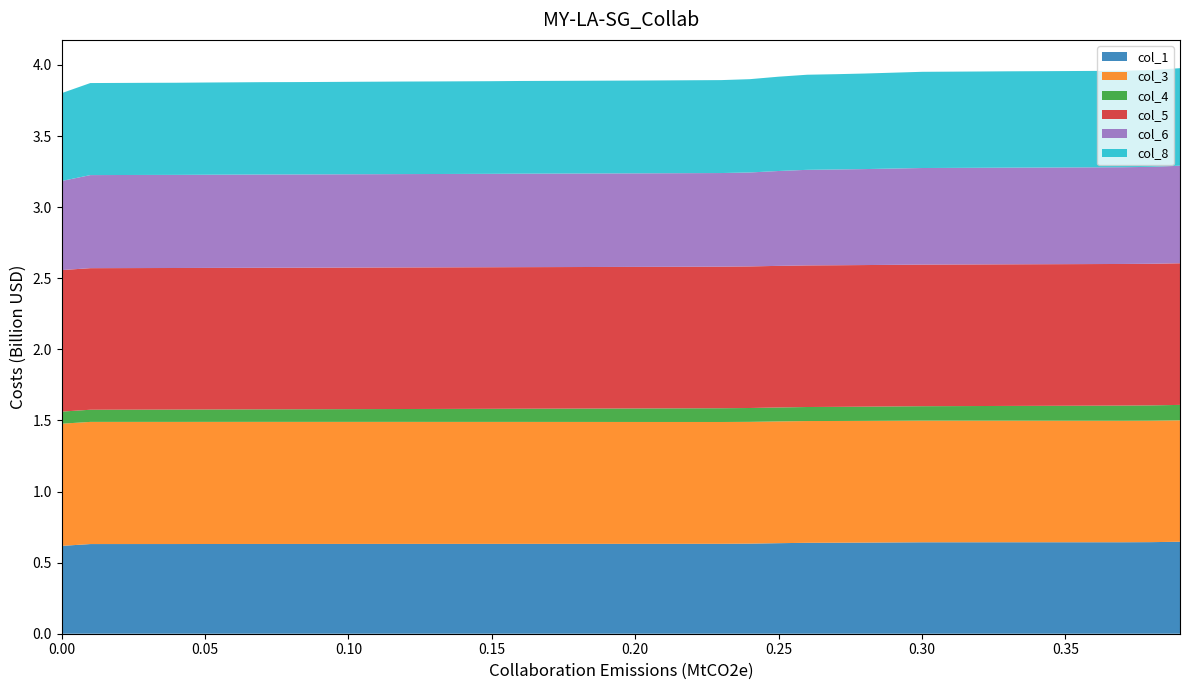

Reading left to right, extract all data points from this chart.

col_1: 0=0.6	1=0.6	2=0.6	3=0.6	4=0.6	5=0.6	6=0.6	7=0.6	8=0.6	9=0.6	10=0.6	11=0.6	12=0.6	13=0.6	14=0.6	15=0.6	16=0.6	17=0.6	18=0.6	19=0.6	20=0.6	21=0.6	22=0.6	23=0.6	24=0.6	25=0.6	26=0.6	27=0.6	28=0.6	29=0.6	30=0.6	31=0.6	32=0.6	33=0.6	34=0.6	35=0.6	36=0.6	37=0.6	38=0.6	39=0.6
col_3: 0=0.9	1=0.9	2=0.9	3=0.9	4=0.9	5=0.9	6=0.9	7=0.9	8=0.9	9=0.9	10=0.9	11=0.9	12=0.9	13=0.9	14=0.9	15=0.9	16=0.9	17=0.9	18=0.9	19=0.9	20=0.9	21=0.9	22=0.9	23=0.9	24=0.9	25=0.9	26=0.9	27=0.9	28=0.9	29=0.9	30=0.9	31=0.9	32=0.9	33=0.9	34=0.9	35=0.9	36=0.9	37=0.9	38=0.9	39=0.9
col_4: 0=0.1	1=0.1	2=0.1	3=0.1	4=0.1	5=0.1	6=0.1	7=0.1	8=0.1	9=0.1	10=0.1	11=0.1	12=0.1	13=0.1	14=0.1	15=0.1	16=0.1	17=0.1	18=0.1	19=0.1	20=0.1	21=0.1	22=0.1	23=0.1	24=0.1	25=0.1	26=0.1	27=0.1	28=0.1	29=0.1	30=0.1	31=0.1	32=0.1	33=0.1	34=0.1	35=0.1	36=0.1	37=0.1	38=0.1	39=0.1
col_5: 0=1.0	1=1.0	2=1.0	3=1.0	4=1.0	5=1.0	6=1.0	7=1.0	8=1.0	9=1.0	10=1.0	11=1.0	12=1.0	13=1.0	14=1.0	15=1.0	16=1.0	17=1.0	18=1.0	19=1.0	20=1.0	21=1.0	22=1.0	23=1.0	24=1.0	25=1.0	26=1.0	27=1.0	28=1.0	29=1.0	30=1.0	31=1.0	32=1.0	33=1.0	34=1.0	35=1.0	36=1.0	37=1.0	38=1.0	39=1.0
col_6: 0=0.6	1=0.7	2=0.7	3=0.7	4=0.7	5=0.7	6=0.7	7=0.7	8=0.7	9=0.7	10=0.7	11=0.7	12=0.7	13=0.7	14=0.7	15=0.7	16=0.7	17=0.7	18=0.7	19=0.7	20=0.7	21=0.7	22=0.7	23=0.7	24=0.7	25=0.7	26=0.7	27=0.7	28=0.7	29=0.7	30=0.7	31=0.7	32=0.7	33=0.7	34=0.7	35=0.7	36=0.7	37=0.7	38=0.7	39=0.7
col_8: 0=0.6	1=0.6	2=0.6	3=0.6	4=0.6	5=0.6	6=0.6	7=0.6	8=0.6	9=0.6	10=0.7	11=0.7	12=0.7	13=0.7	14=0.7	15=0.7	16=0.7	17=0.7	18=0.7	19=0.7	20=0.7	21=0.7	22=0.7	23=0.7	24=0.7	25=0.7	26=0.7	27=0.7	28=0.7	29=0.7	30=0.7	31=0.7	32=0.7	33=0.7	34=0.7	35=0.7	36=0.7	37=0.7	38=0.7	39=0.7